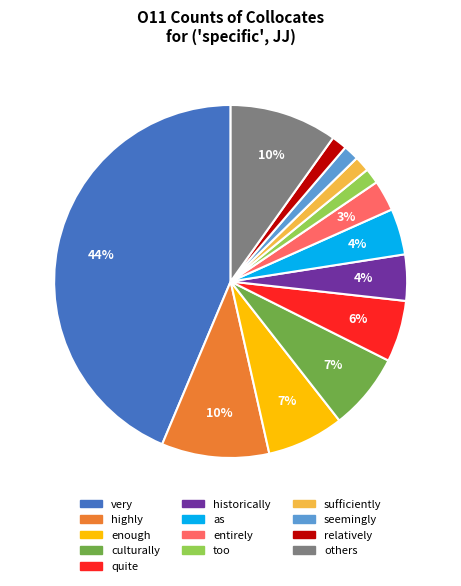

Is there a majority slice in this chart?

No